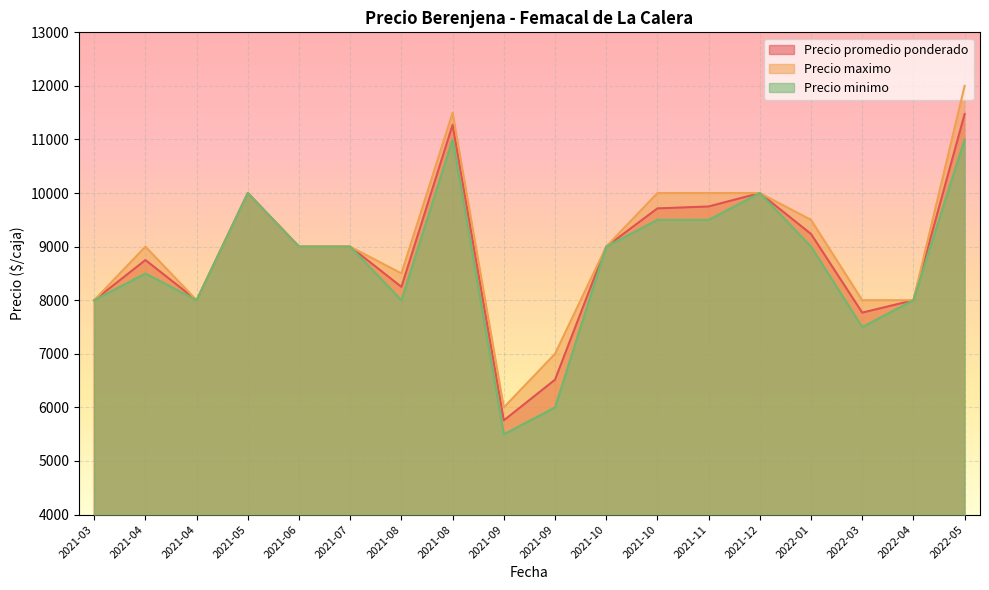

At which label does Precio maximo first exceed 9000?

2021-05